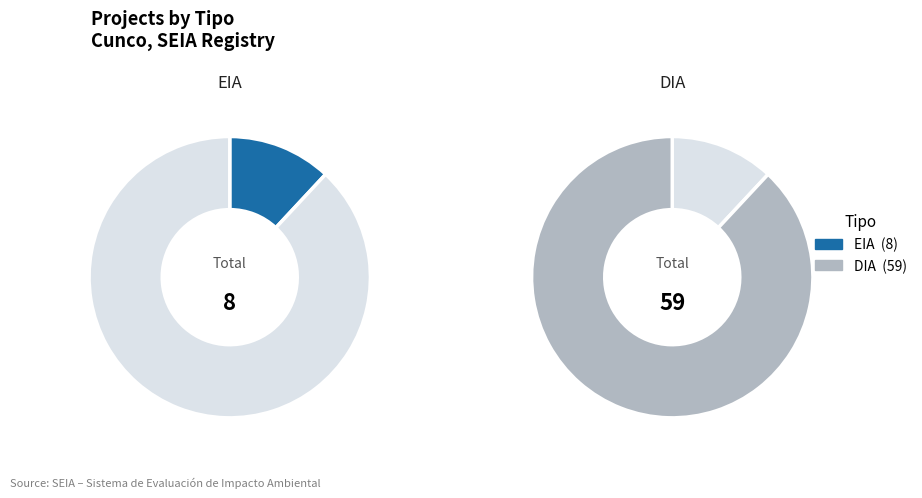

To the nearest percent, what percentage of the pie is EIA?

12%